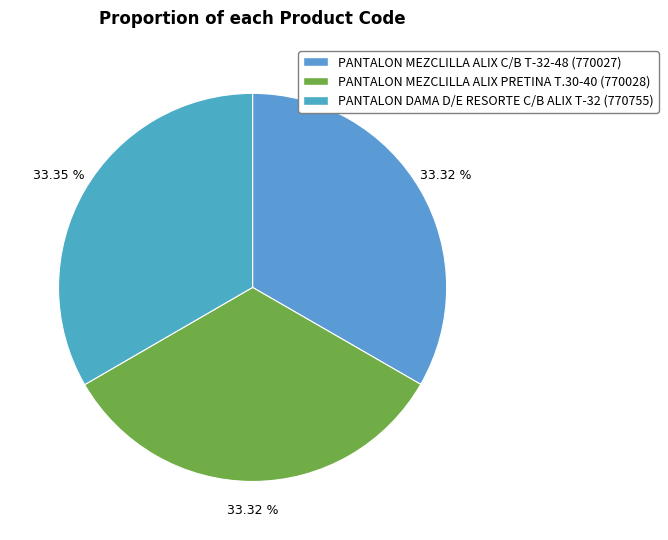

What portion of the pie excludes PANTALON MEZCLILLA ALIX C/B T-32-48?

66.7%